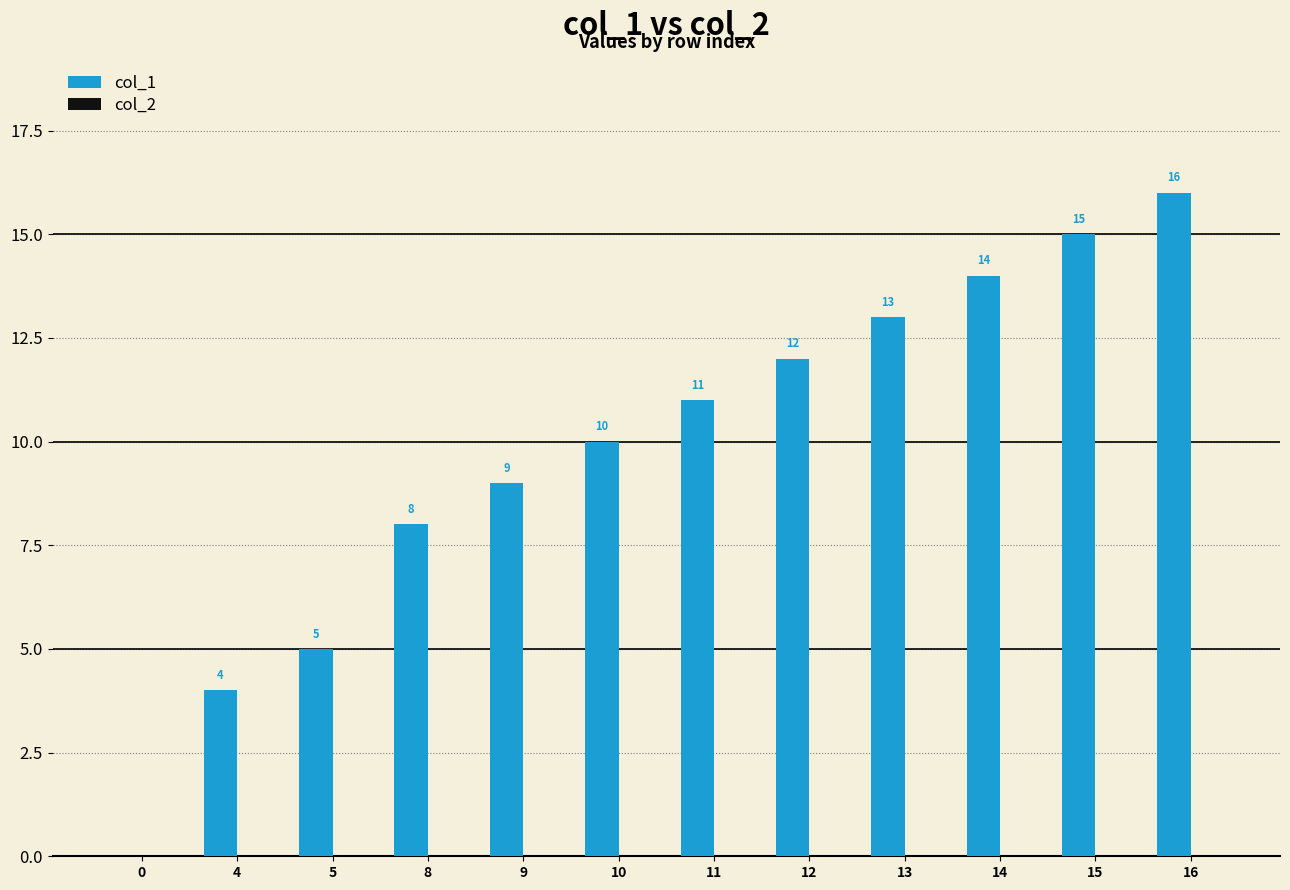

Is it true that the value at 14 is 14?

True